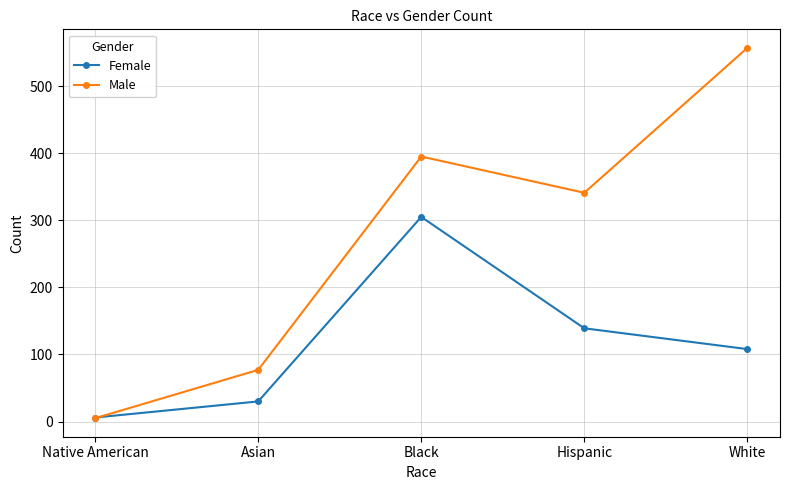

Reading left to right, list all the values displayed in this chart.

Female: 6	30	305	139	108
Male: 5	77	395	341	557